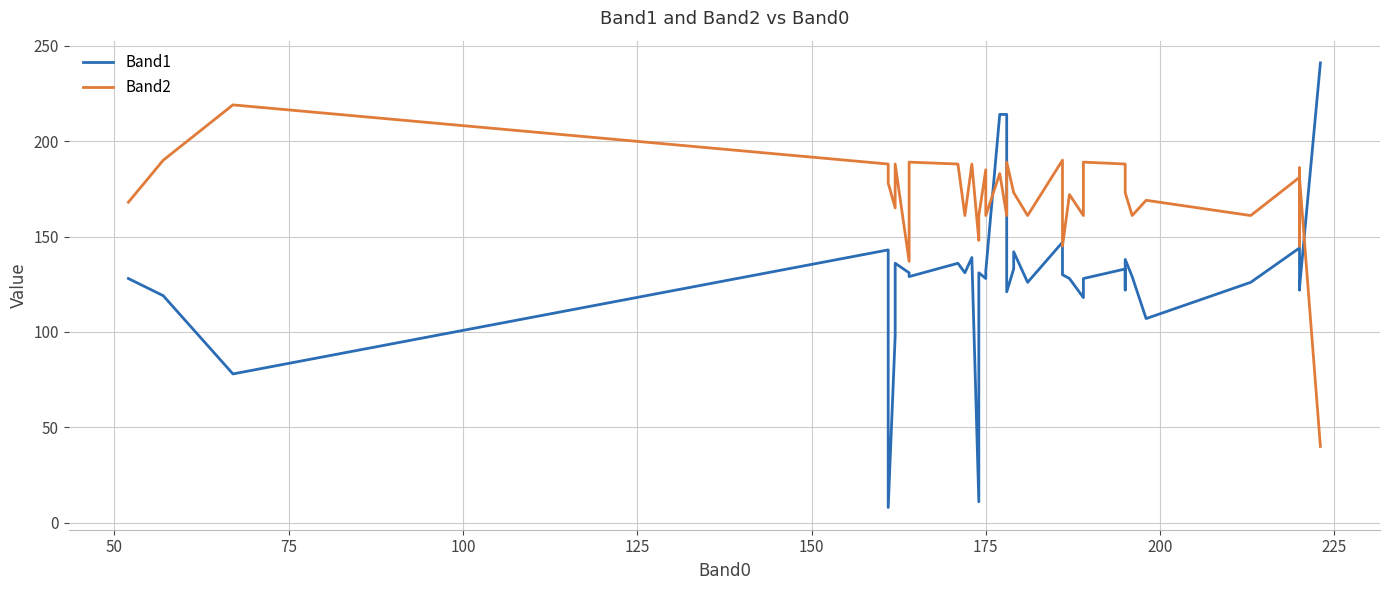

How many data points does each series have?

40